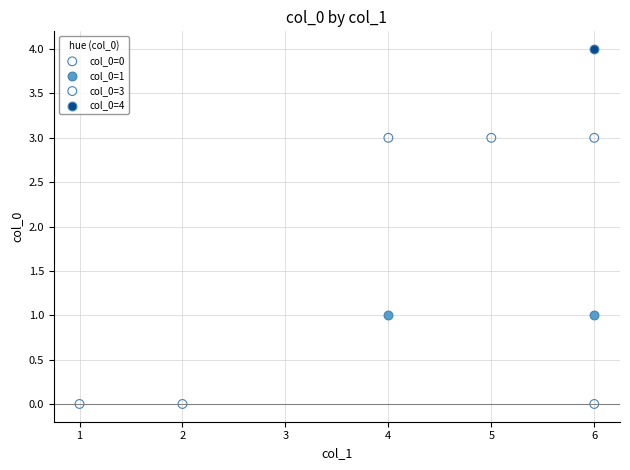

What are all the series names shown in the legend?

col_0=0, col_0=1, col_0=3, col_0=4